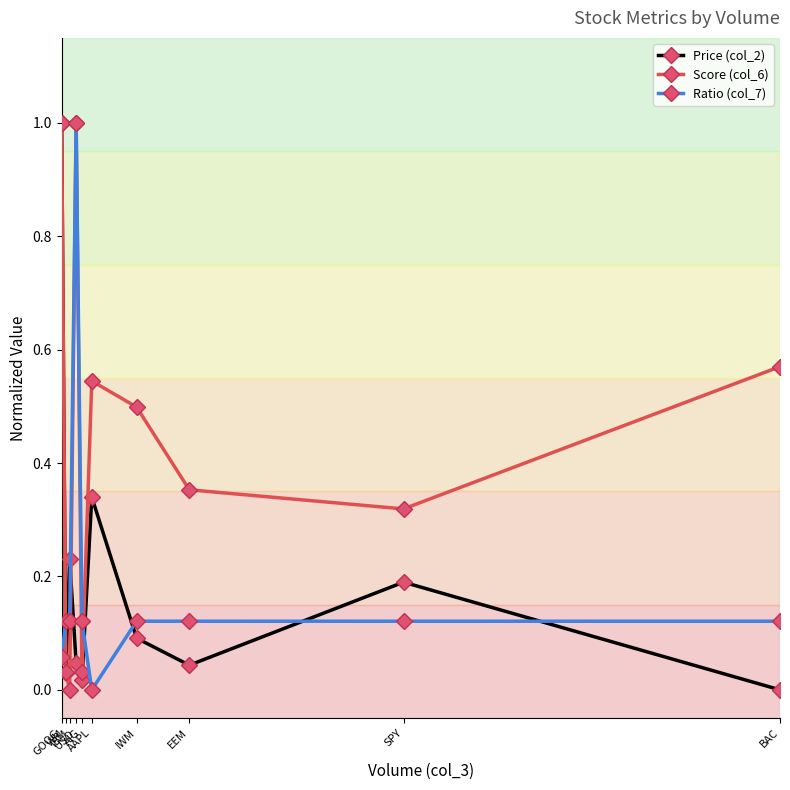

True or false: Ratio (col_7) and Price (col_2) cross at least once.

True